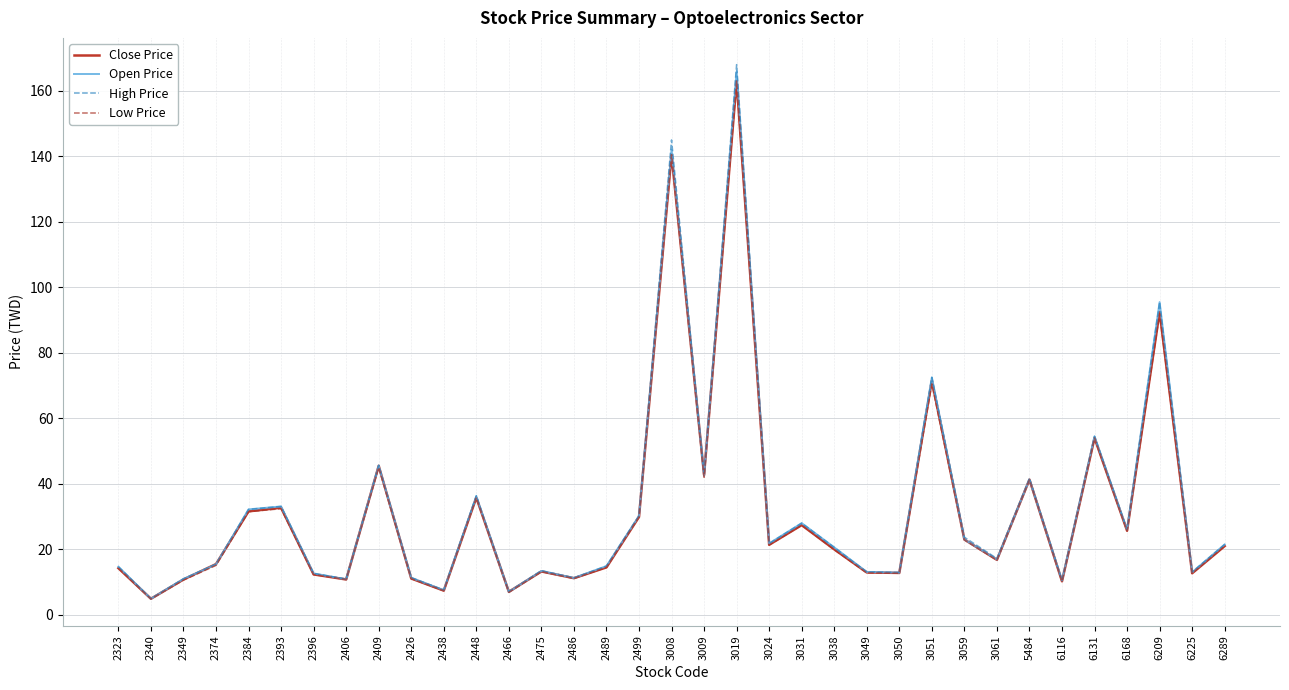

At how many categories does at least one series exceed 134?

2